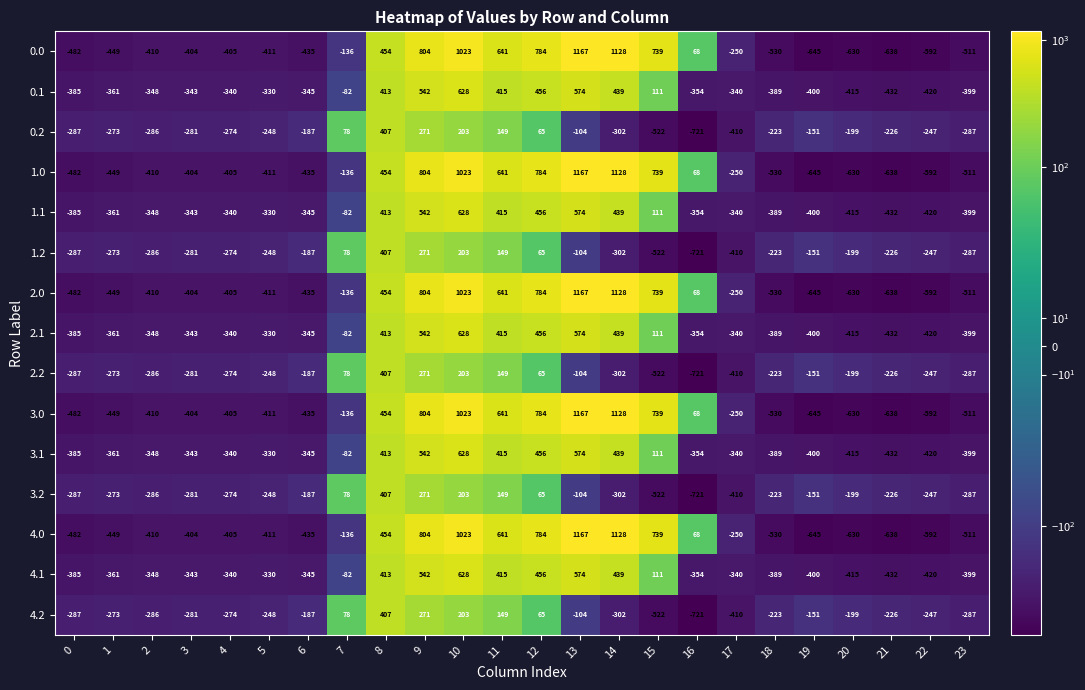

Is it true that 2.2 equals 271 at 9?

True